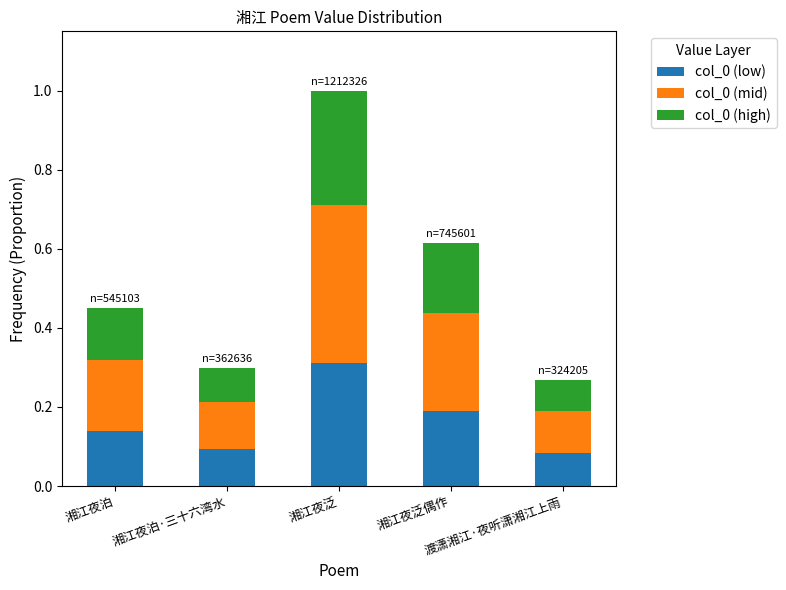

How many col_0 (low) values are between 0 and 1?

5